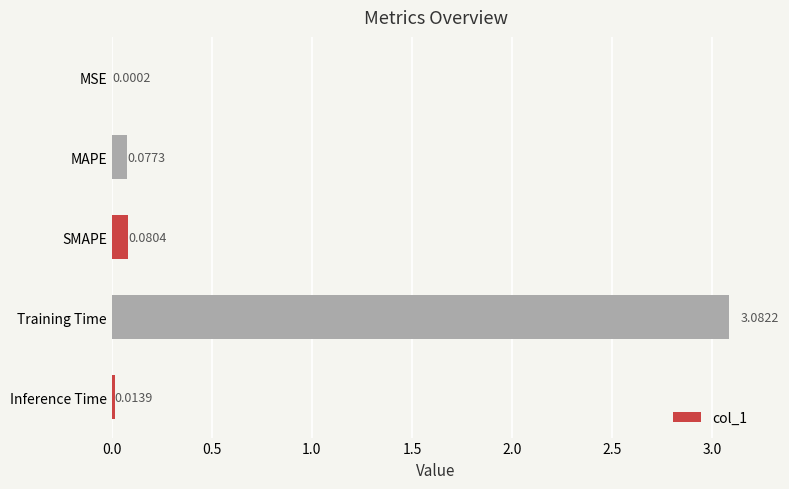

Are the bars horizontal?

Yes